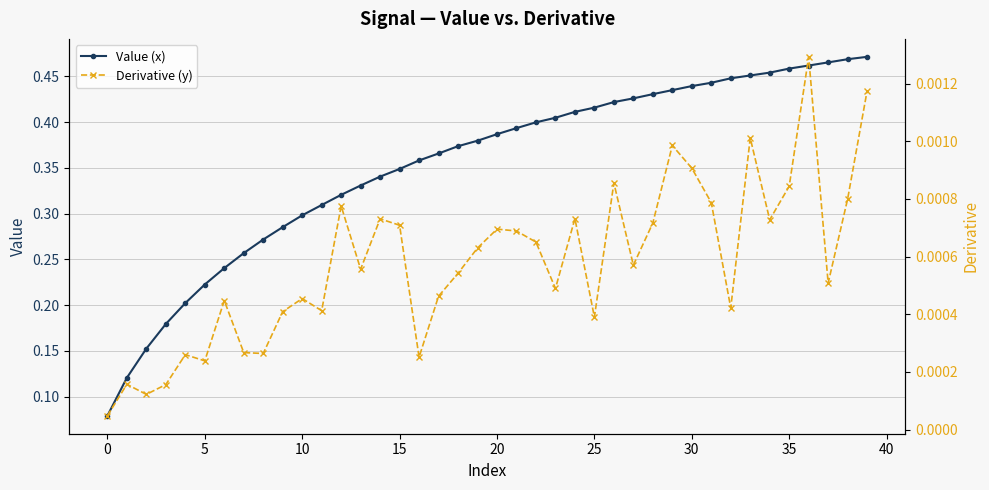

What is the minimum value for Value (x)?

0.1